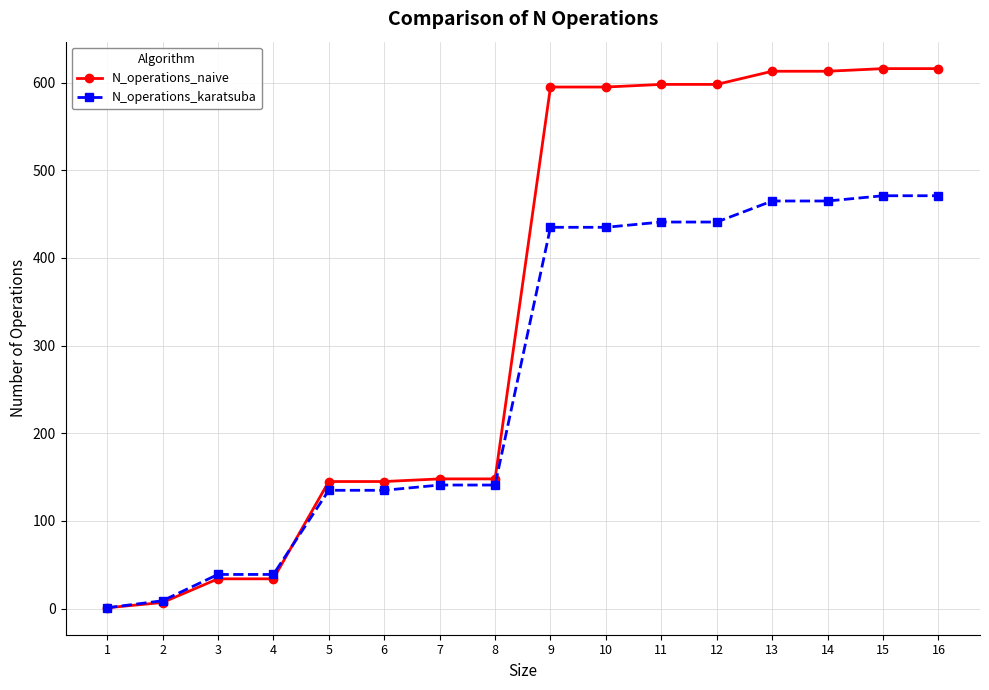

What is the greatest value displayed?

616